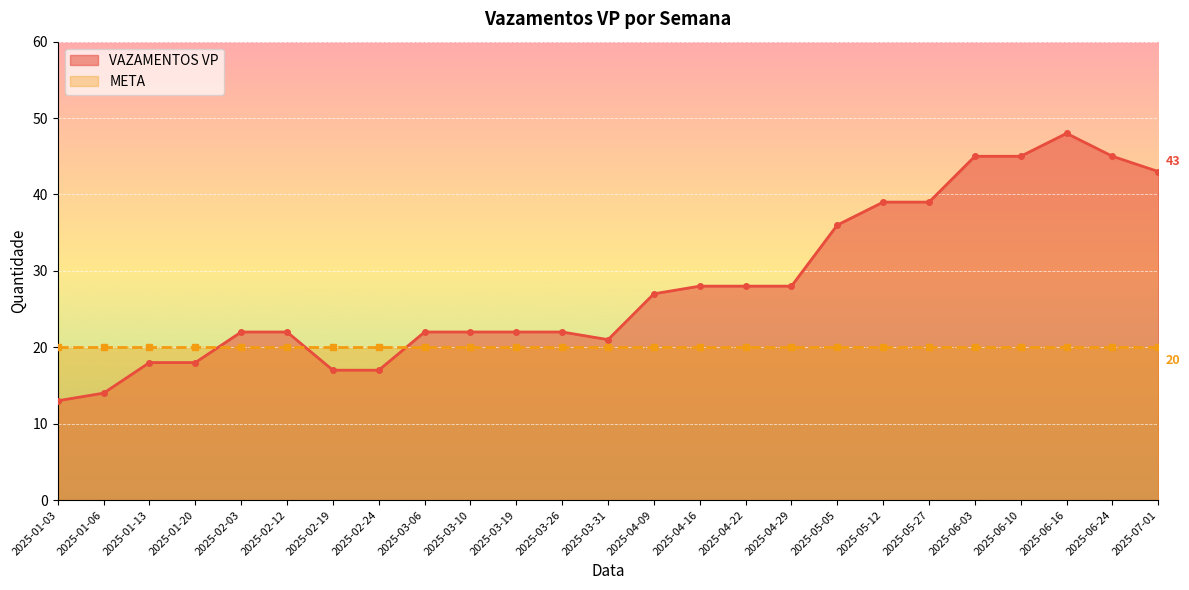

What is the greatest value displayed?

48